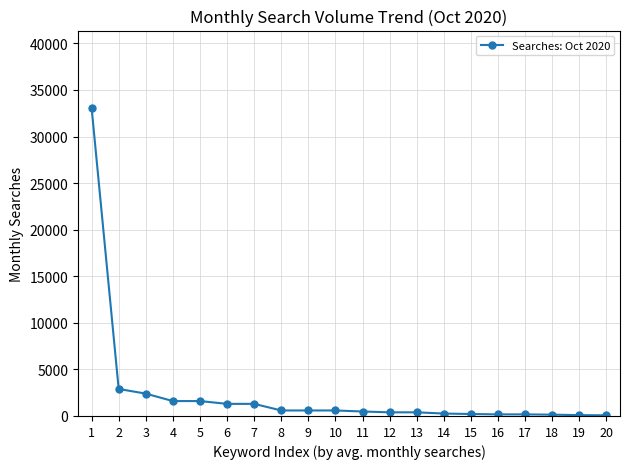

What is the difference between the maximum and minimum values?

33030